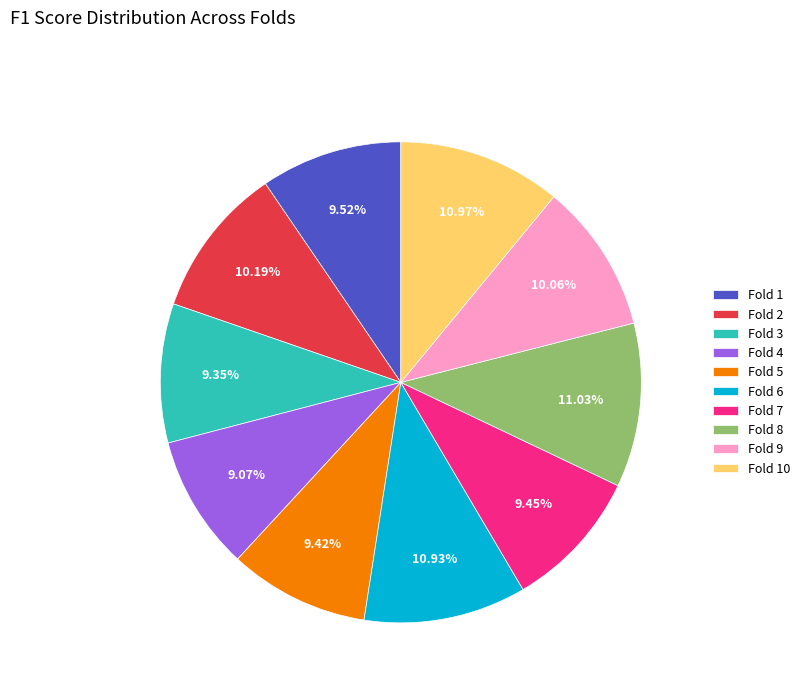

Is the sum of Fold 8 and Fold 2 greater than half?

No